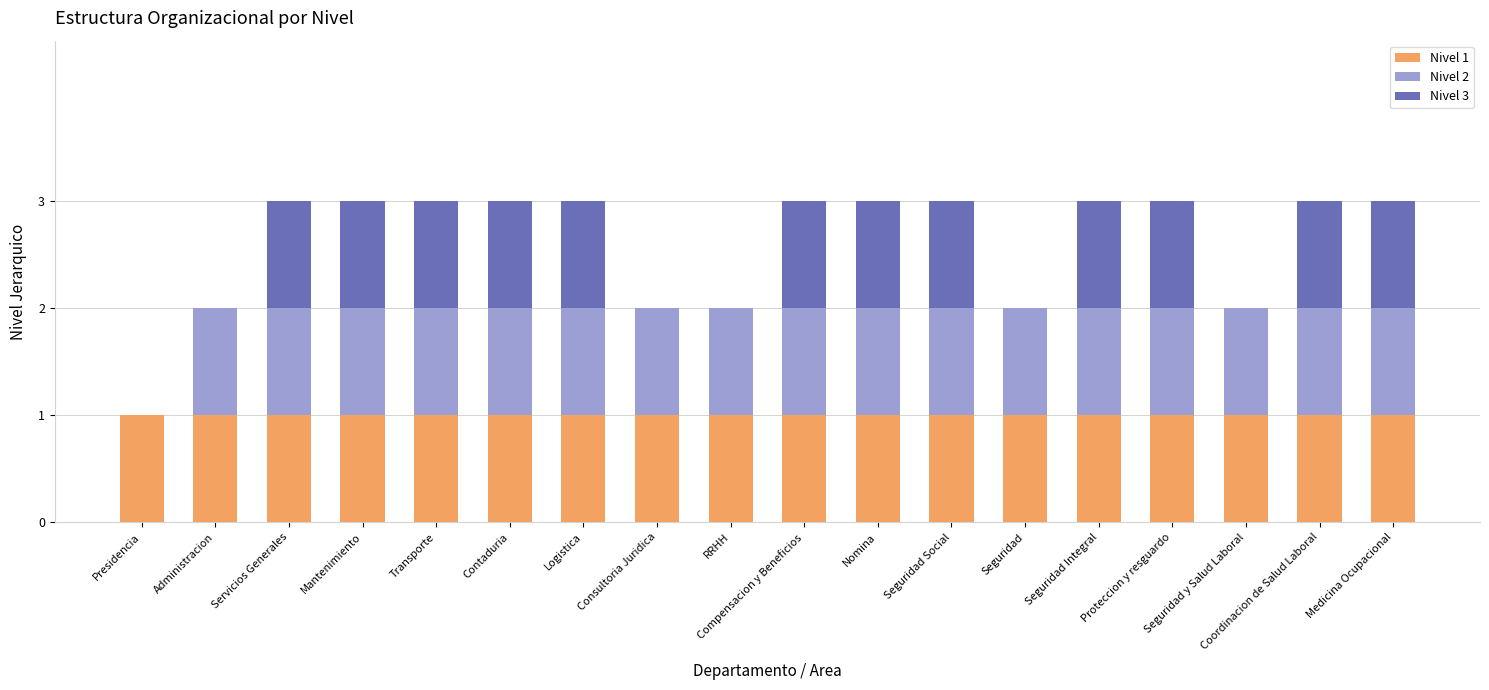

True or false: Nivel 1 has a value of 2 at Medicina Ocupacional.

False